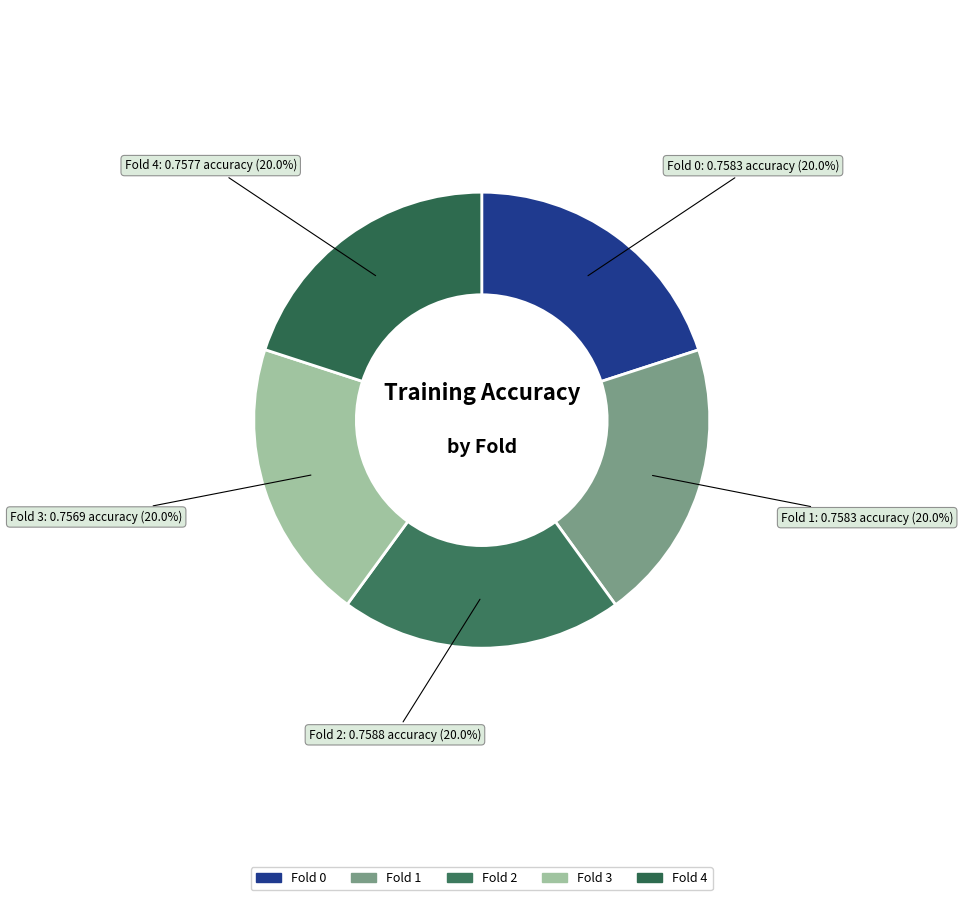

To the nearest percent, what portion does Fold 3 represent?

20%